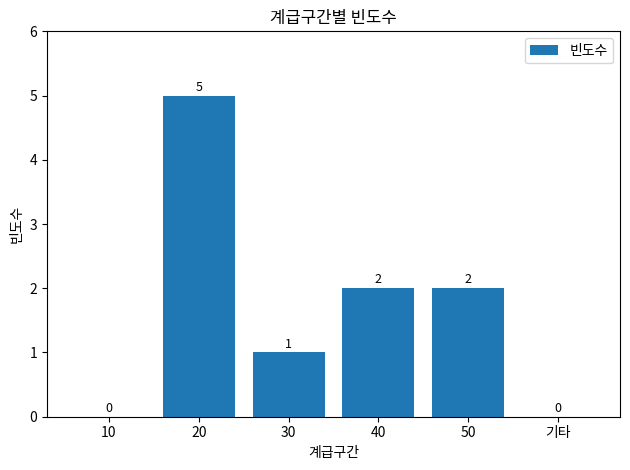

The value at 40 is 1. True or false?

False